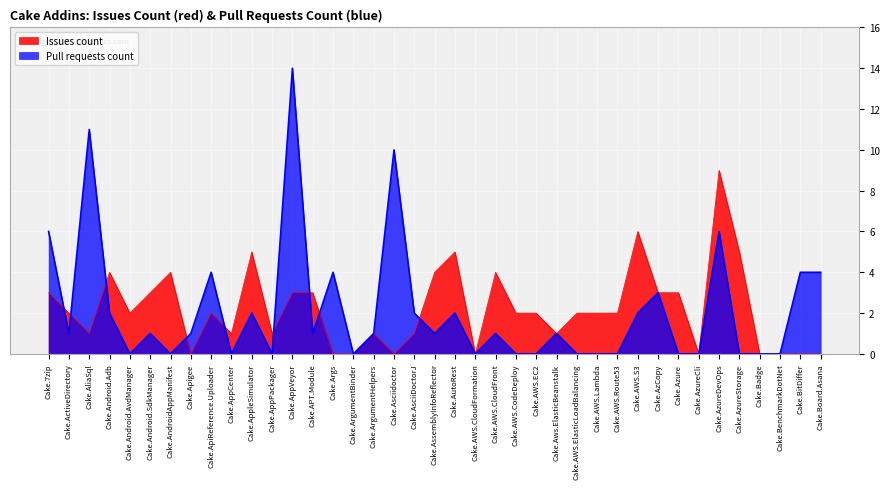

What position from the left is Cake.AWS.ElasticLoadBalancing?

27